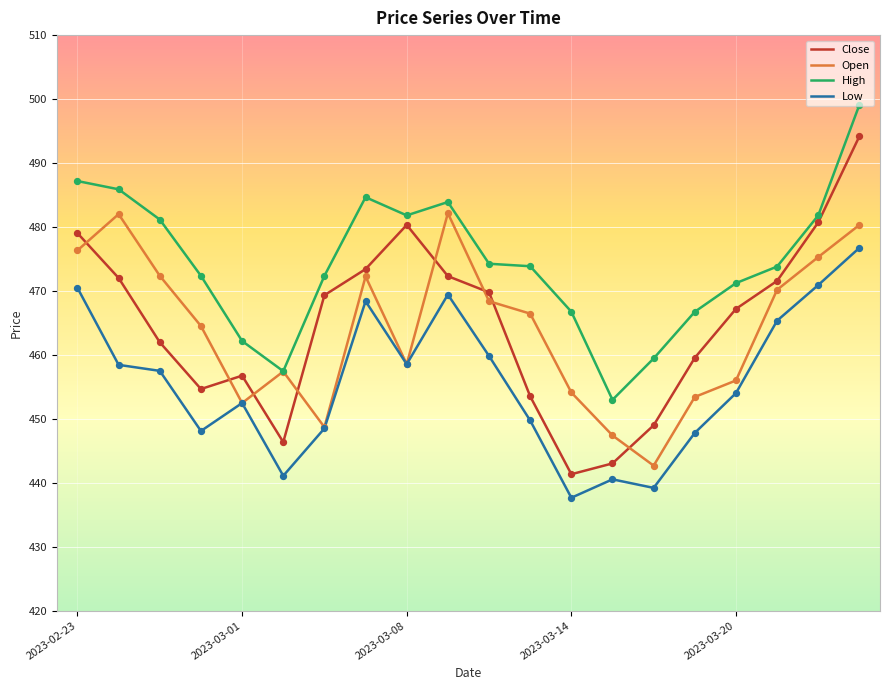

Which series has the largest total across all categories?

High